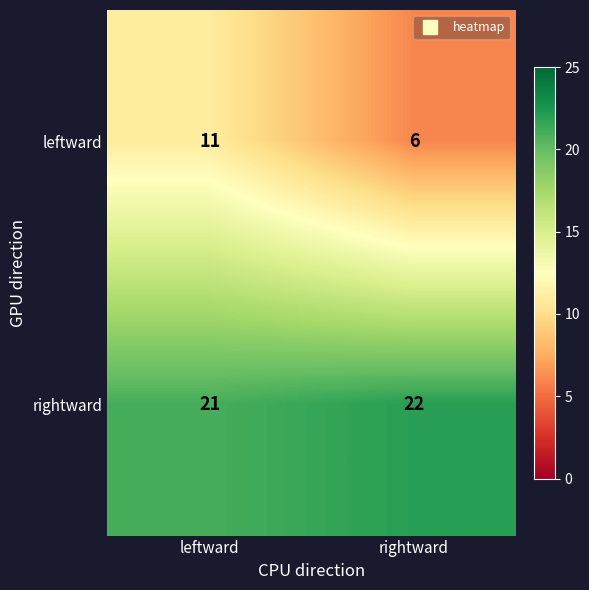

The rightward series shows 22 at rightward. True or false?

True